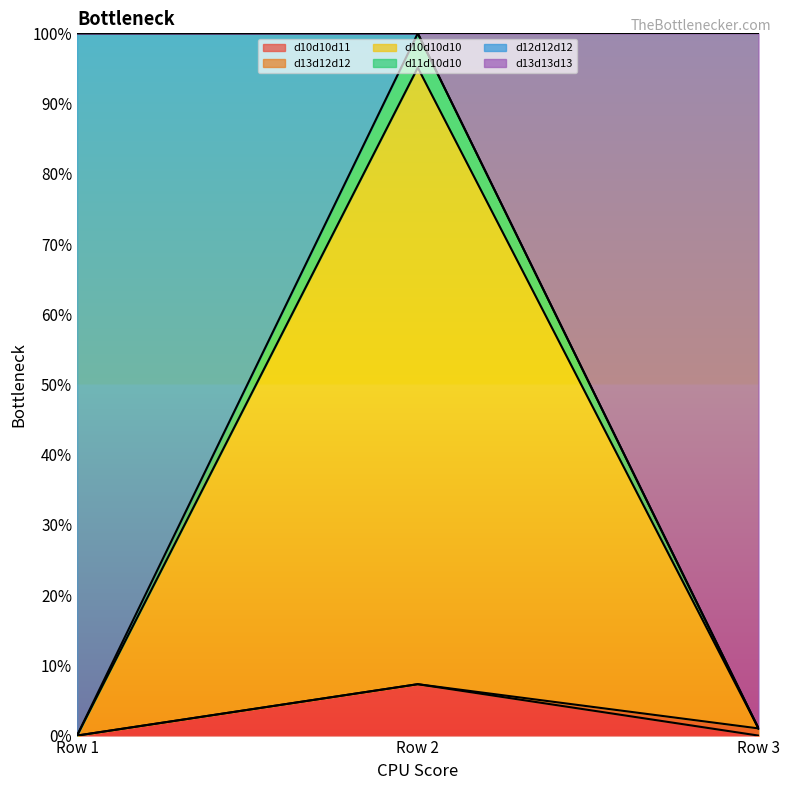

What are all the series names shown in the legend?

d10d10d11, d13d12d12, d10d10d10, d11d10d10, d12d12d12, d13d13d13